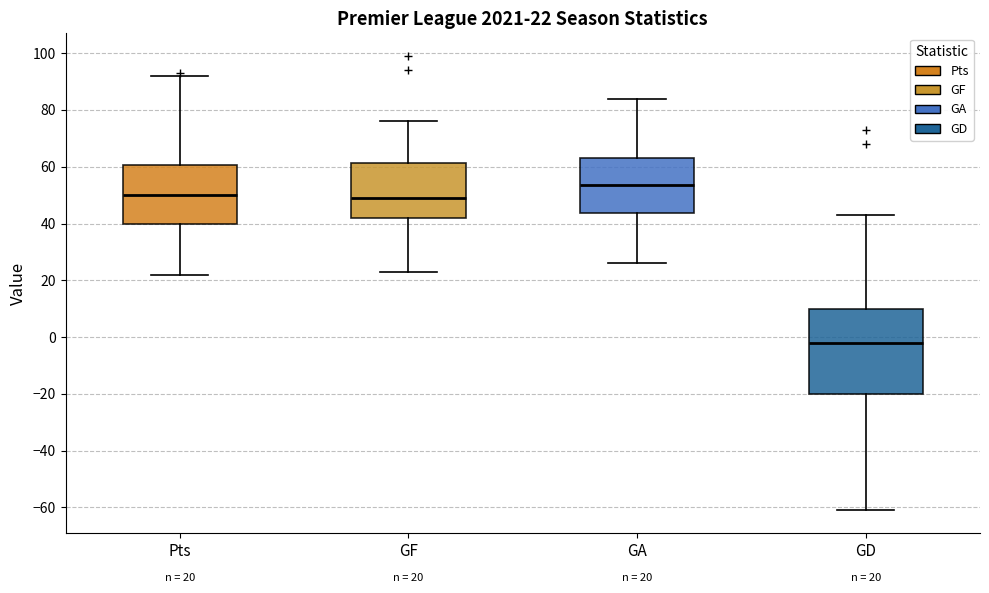

Comparing the boxes themselves (not the whiskers), which one is the tallest?

GD